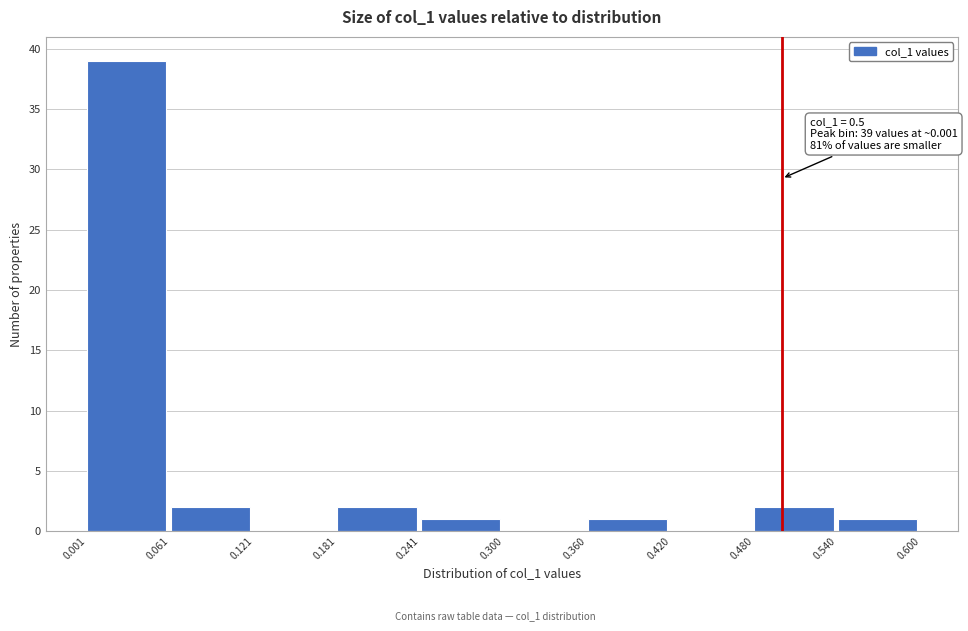

Which range on the x-axis has the tallest bar?

0.001 to 0.061